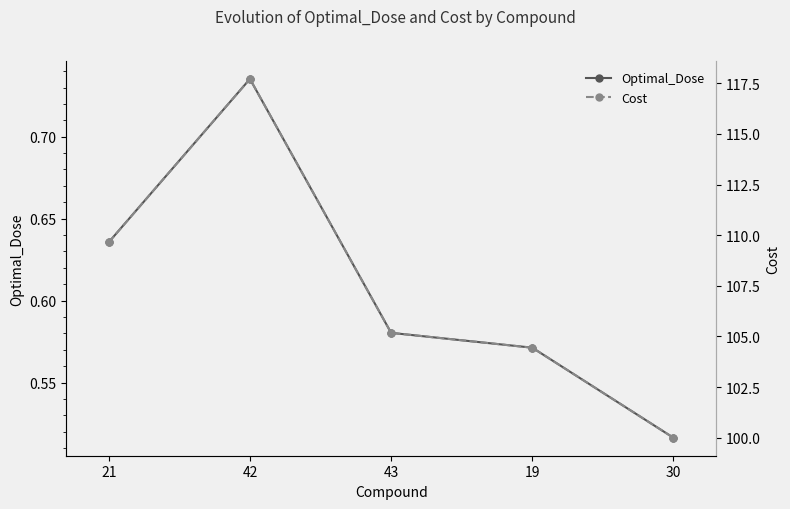

True or false: Optimal_Dose and Cost intersect in this chart.

False